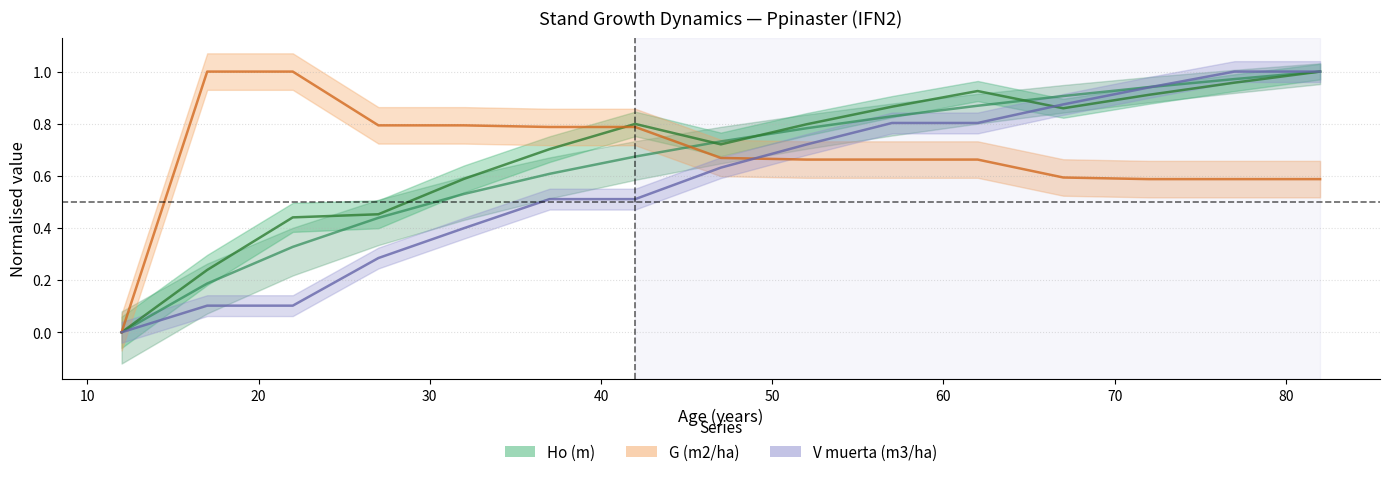

What is the sum of all G (m2/ha) values?

10.3